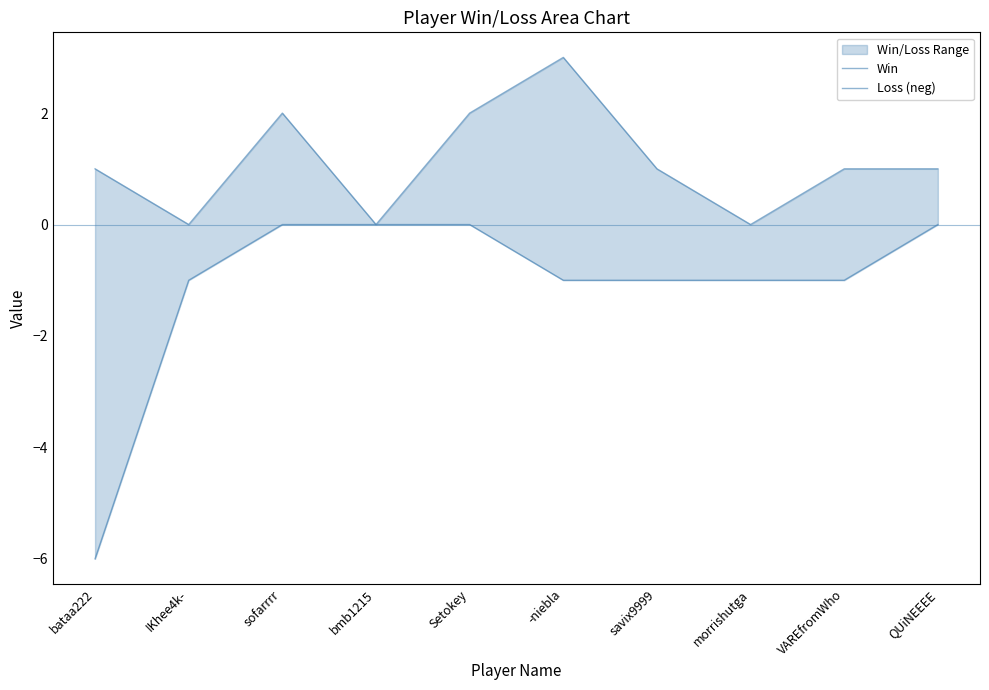

Which series has the widest spread of values?

Loss (neg)